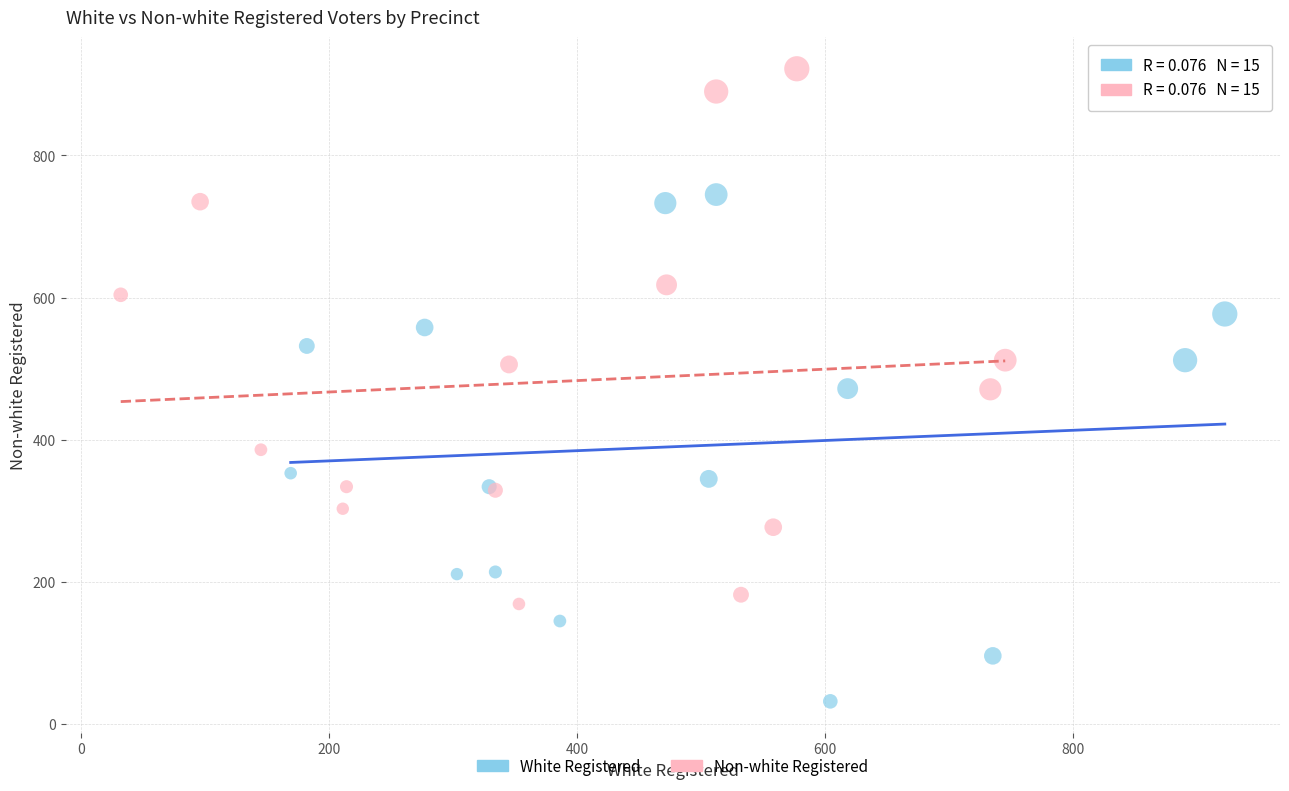

Which series contains the lowest Y value?

White Registered